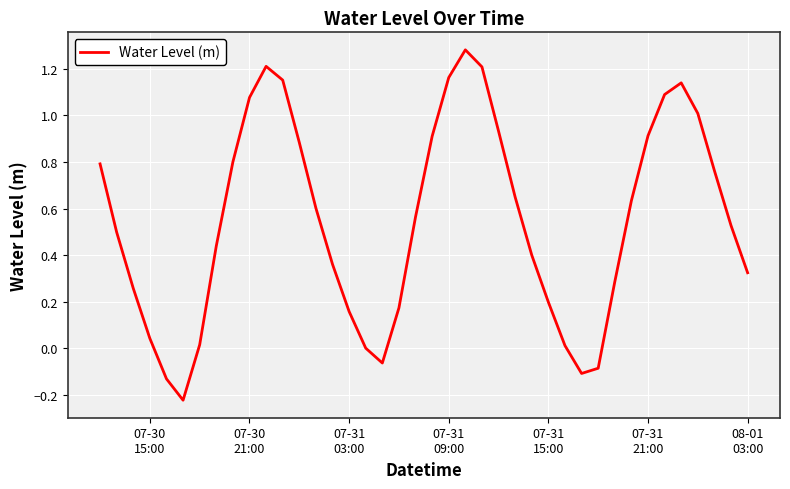

What is the value of the 14th point from the left?

0.6